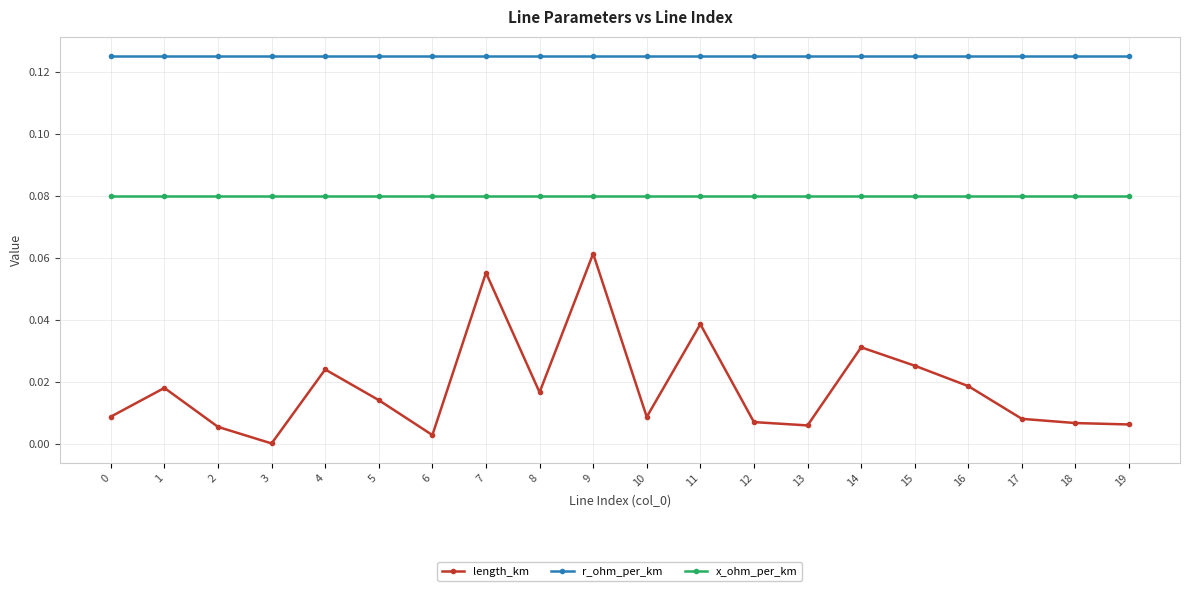

Is it true that r_ohm_per_km equals 0.0 at 9?

False